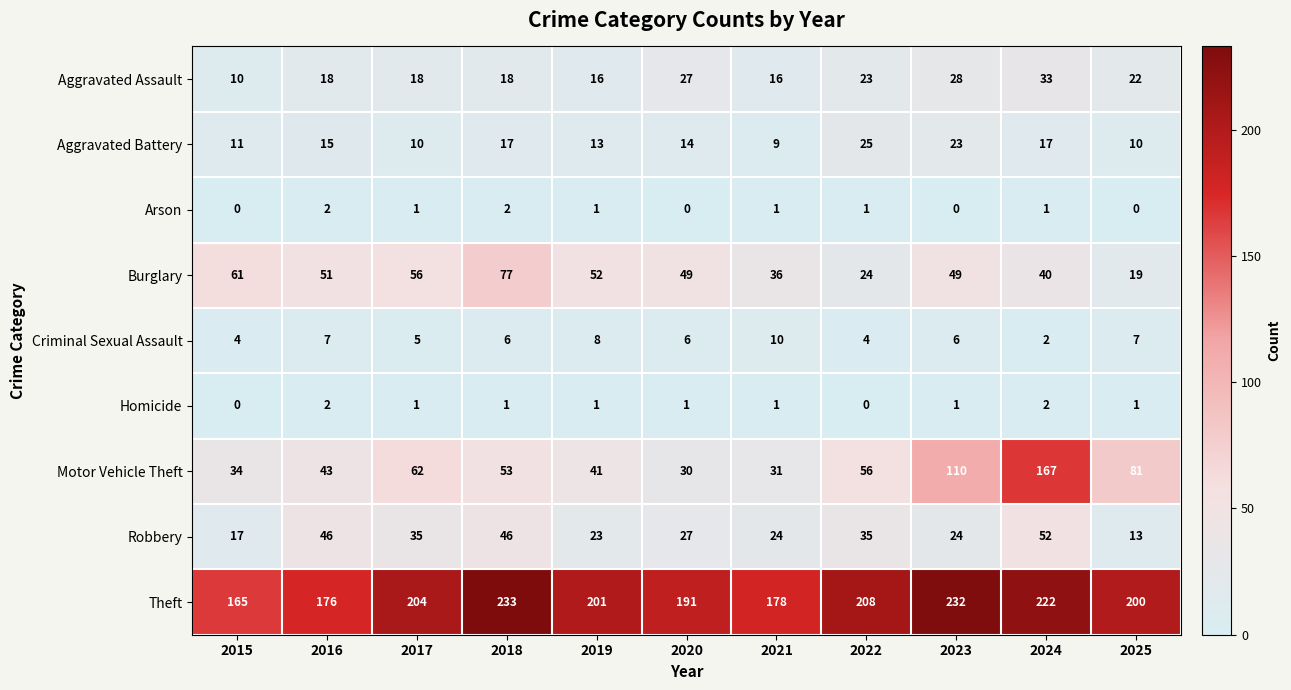

Rank the series at 2025 from highest to lowest value.

Theft, Motor Vehicle Theft, Aggravated Assault, Burglary, Robbery, Aggravated Battery, Criminal Sexual Assault, Homicide, Arson